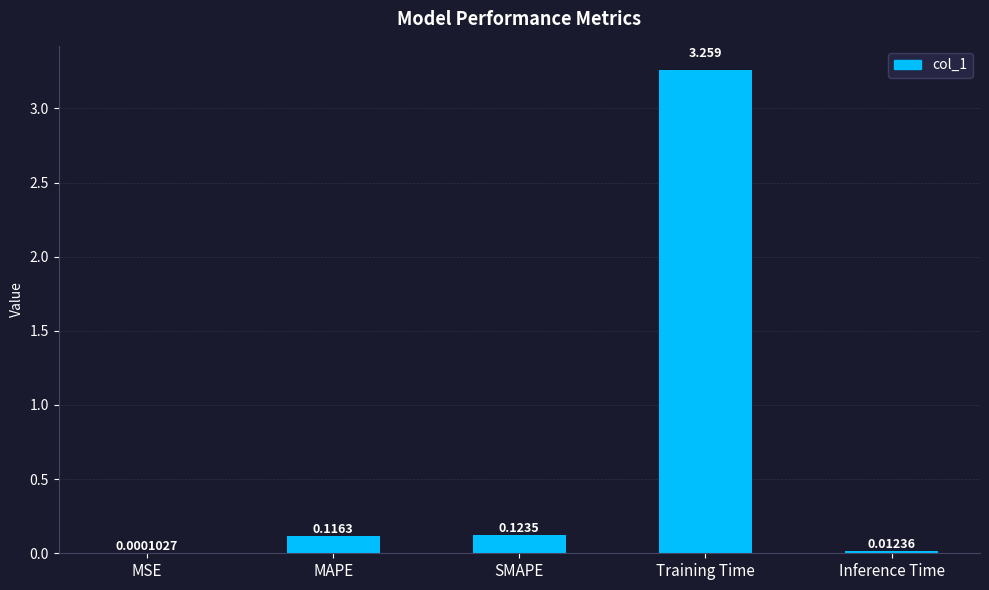

Which label corresponds to the largest value in the chart?

Training Time